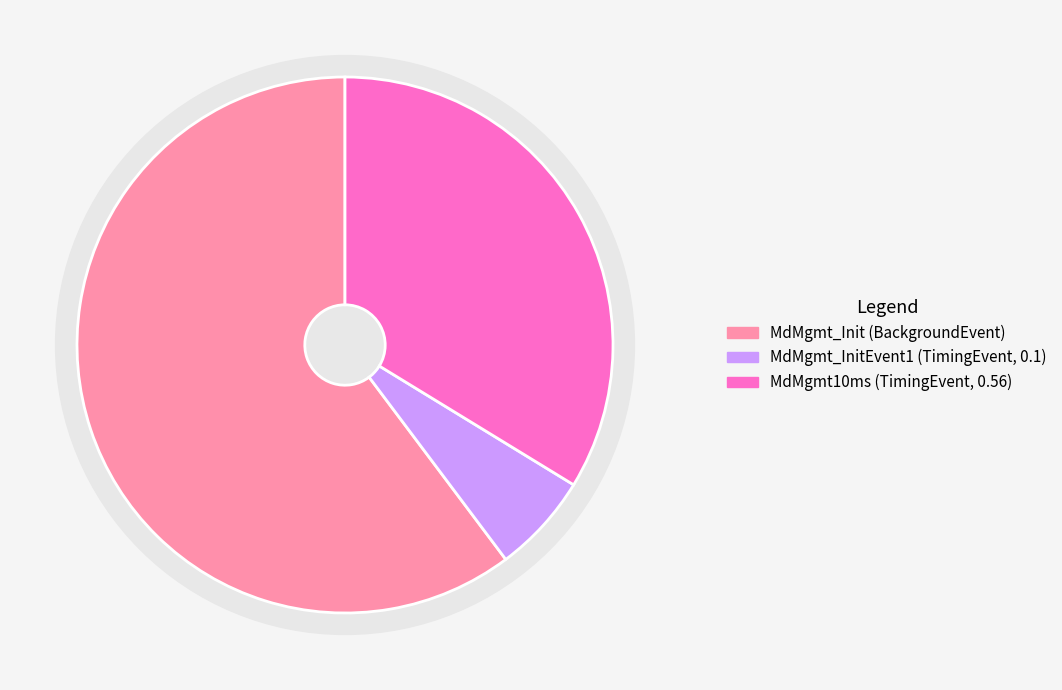

Combined, what portion of the pie is MdMgmt_Init (BackgroundEvent) and MdMgmt_InitEvent1 (TimingEvent, 0.1)?

66.3%